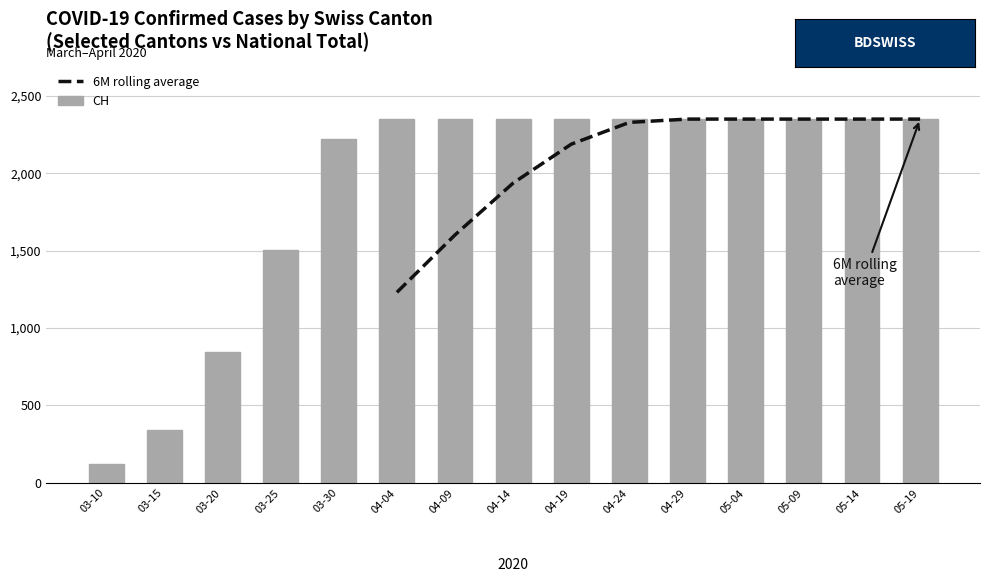

The 6M rolling average series shows 1230.0 at 04-04. True or false?

True